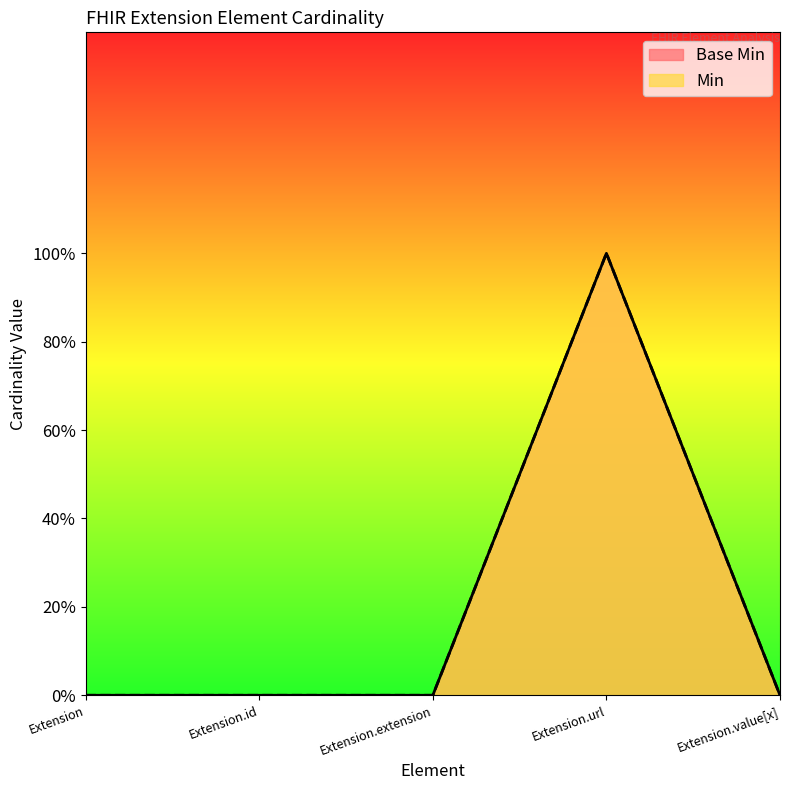

In Min, how many points are higher than both neighbors (excluding endpoints)?

1